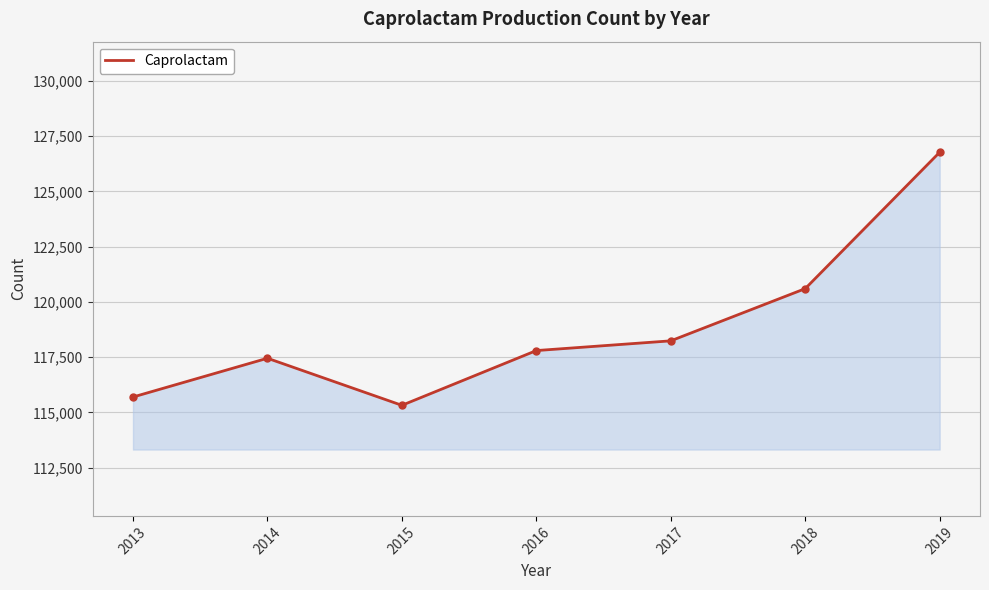

What is the sum of the values at 2015 and 2018?

235925